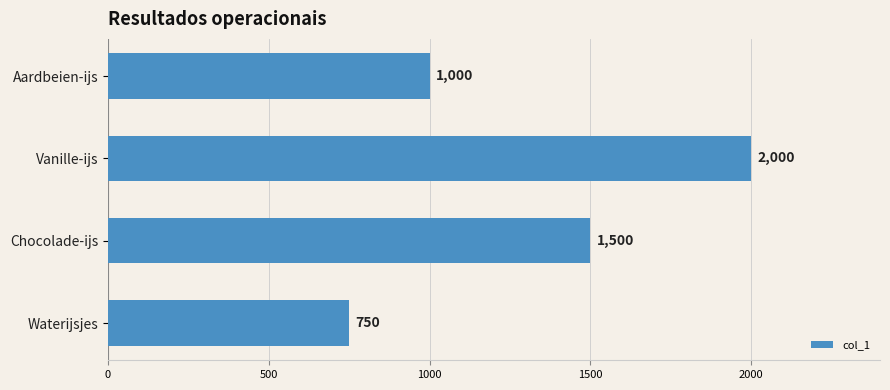

True or false: the data shows 792 at Vanille-ijs.

False